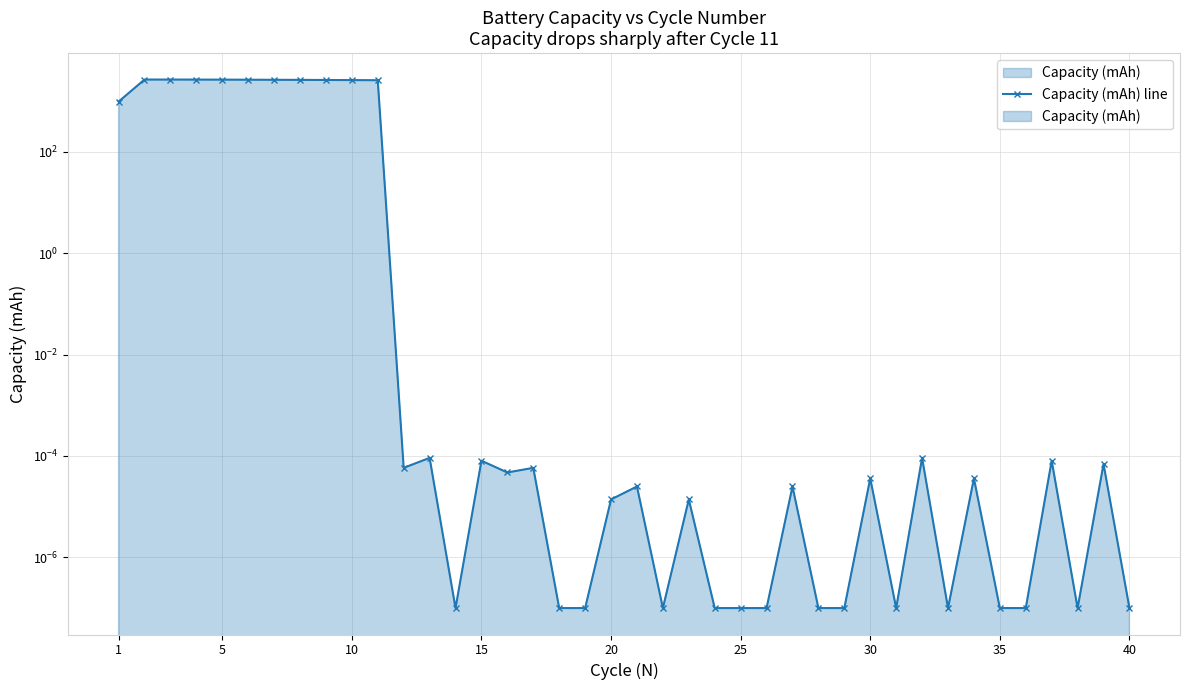

True or false: there are more than 1 points higher than both neighbors.

True